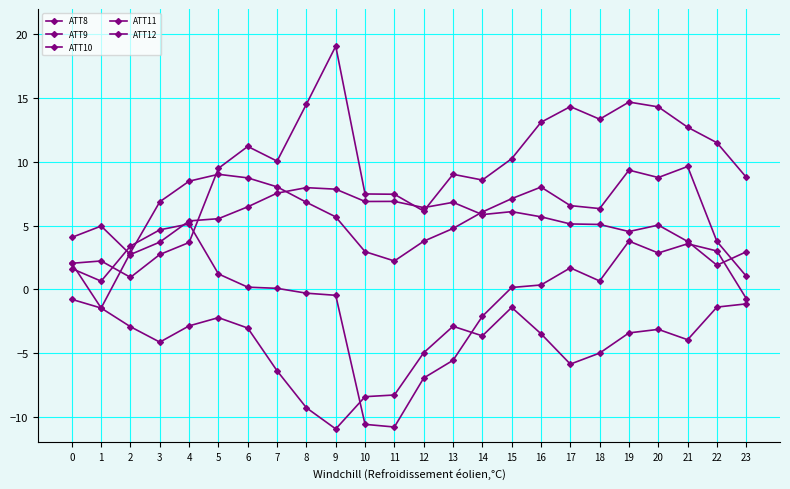

The value of ATT8 at 0 is 4.1. True or false?

True